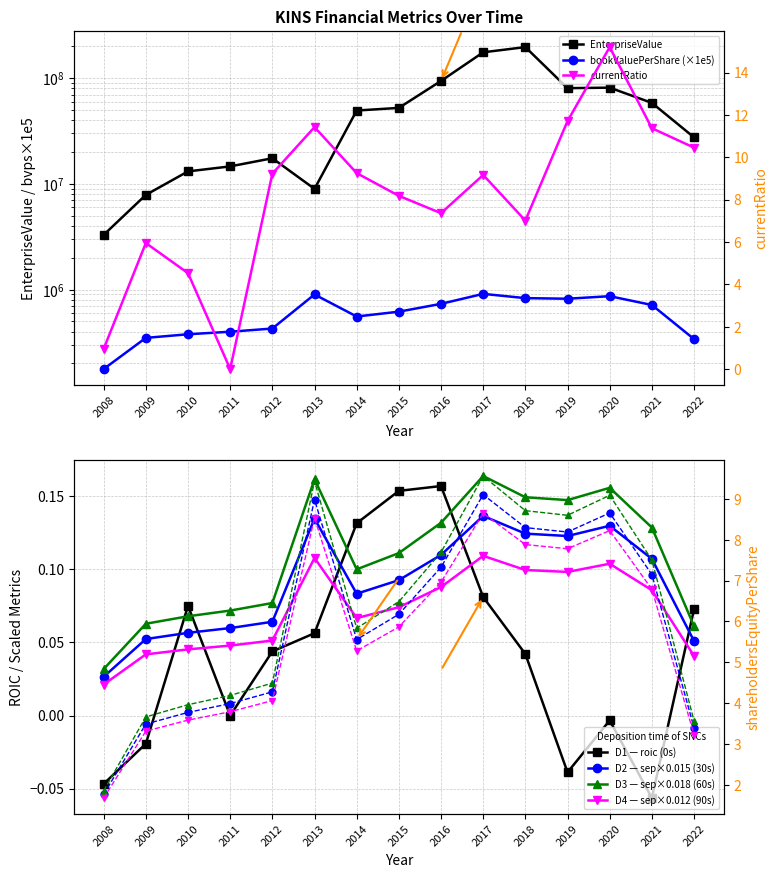

Where is the first local minimum for shareholdersEquityPerShare?

2014